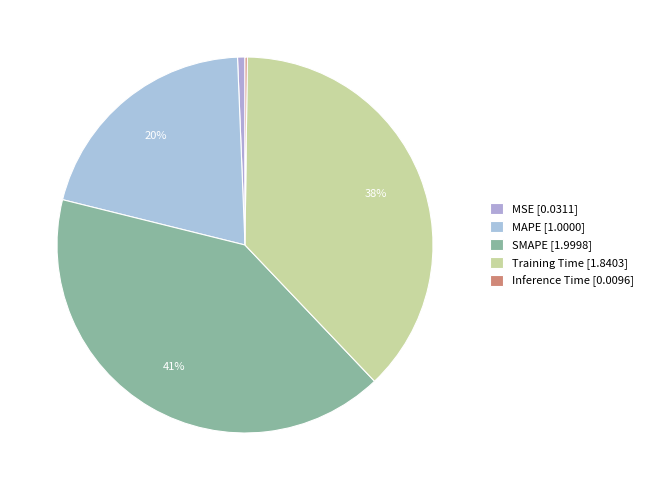

To the nearest percent, what is the average slice percentage?

20%